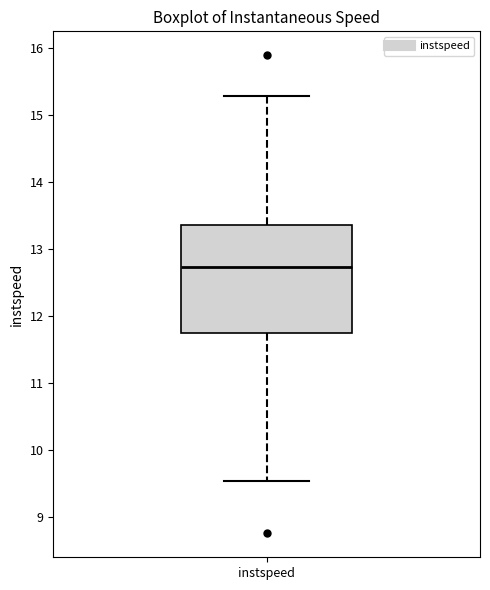

Where is the upper edge of the box for instspeed on the y-axis? The values are not printed on the chart, so give them approximately, as read against the axis.

13.4